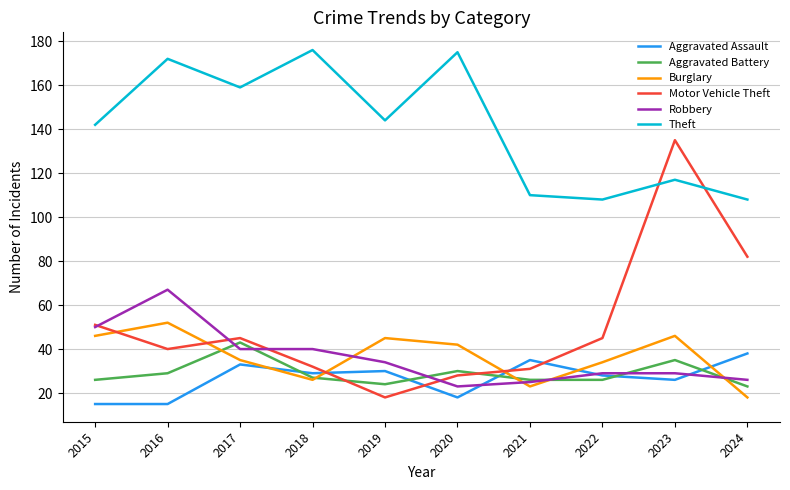

What is the greatest value displayed?

176